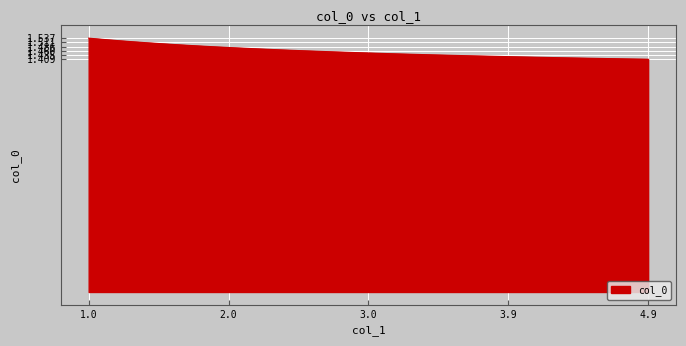

Does the chart display data point markers on the line(s)?

No